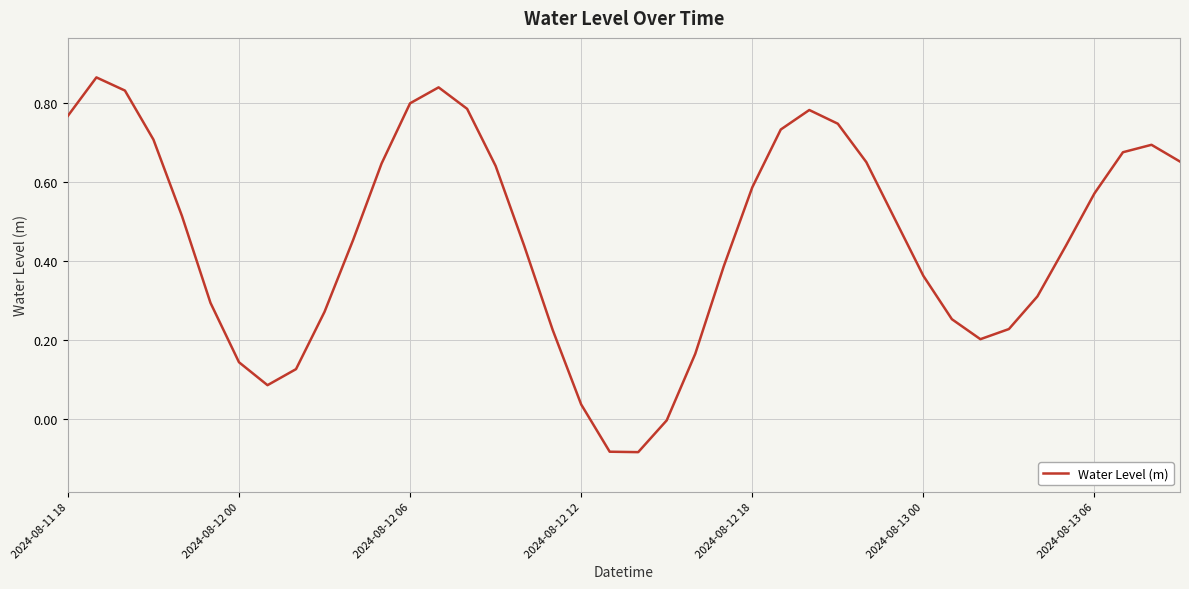

What is the average value?

0.5